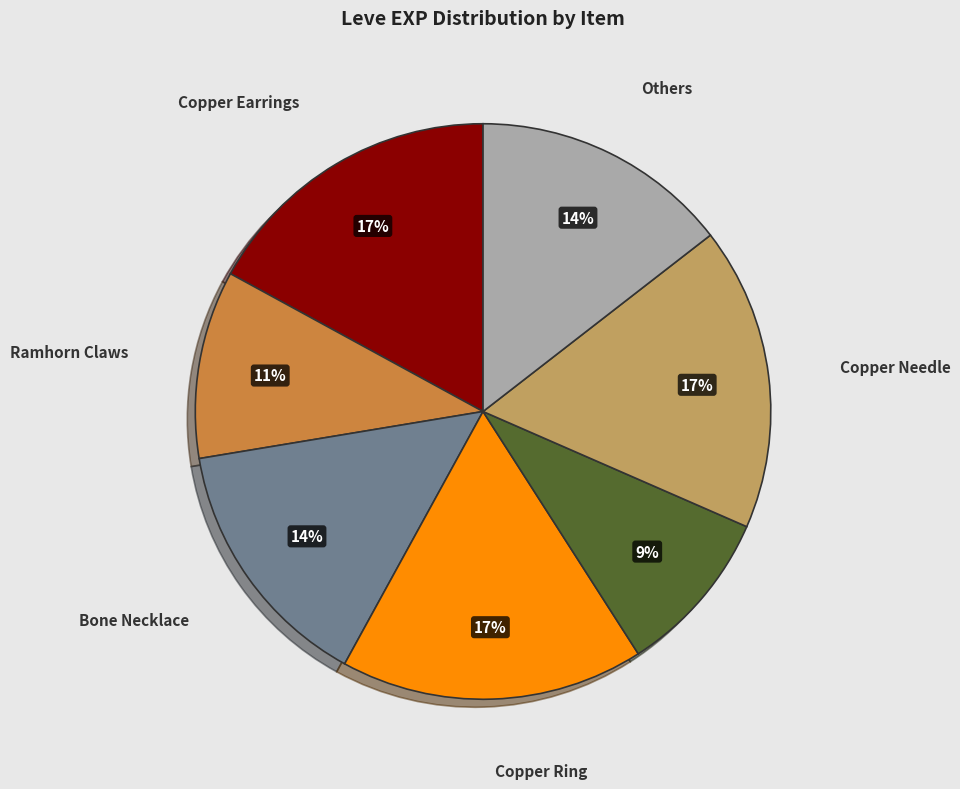

Count the number of slices in the pie.

7